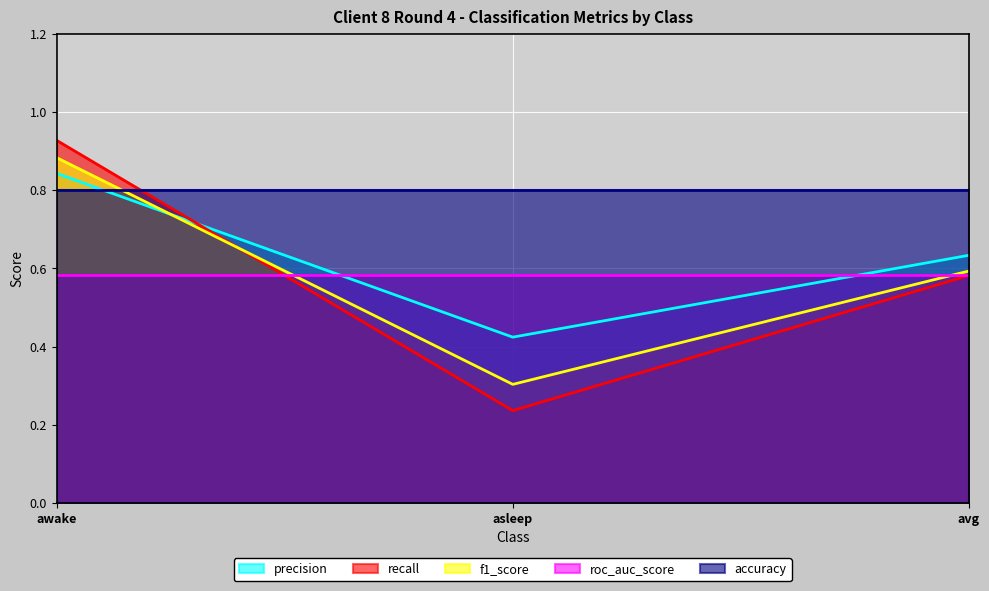

What is the highest value of the precision series?

0.8